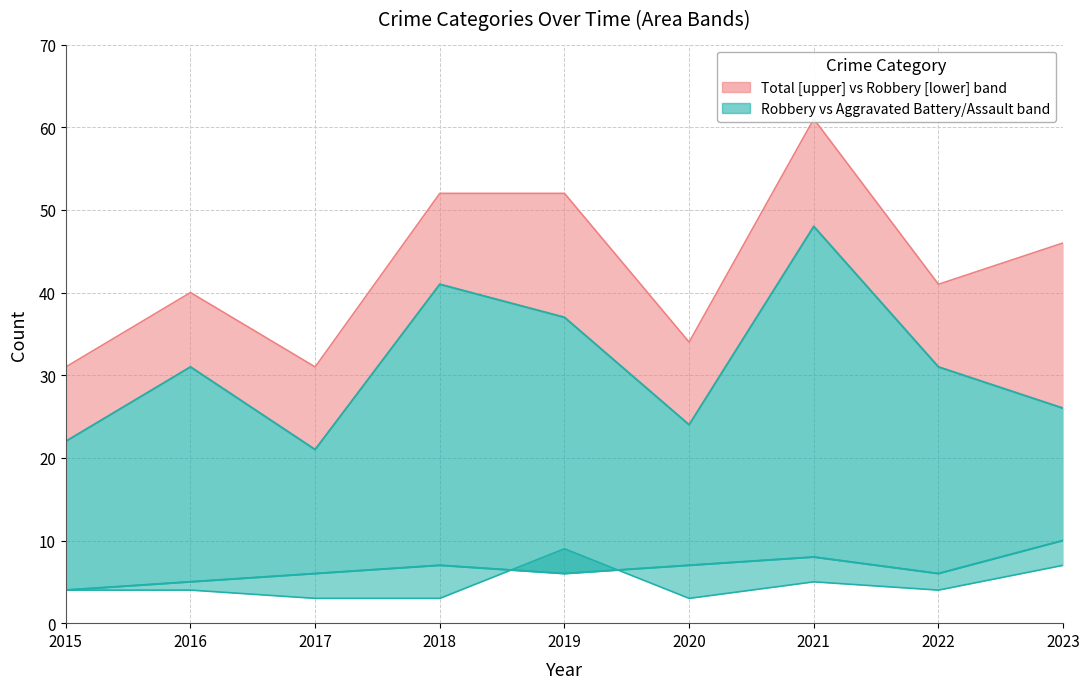

In Aggravated Battery, how many points are higher than both neighbors (excluding endpoints)?

2